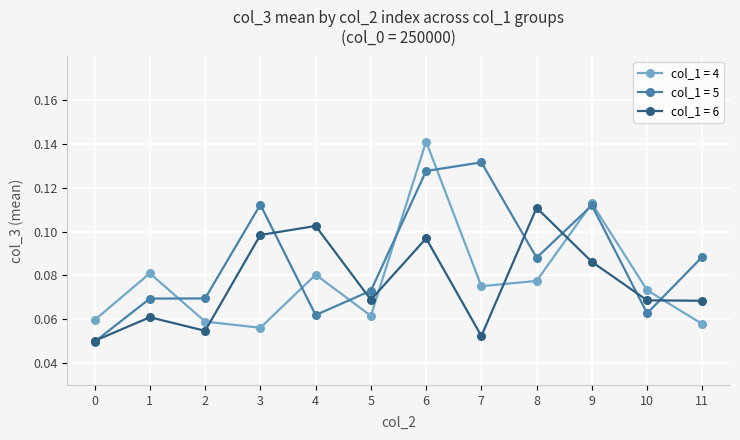

Which series ends up on top after the final intersection of col_1 = 4 and col_1 = 6?

col_1 = 6